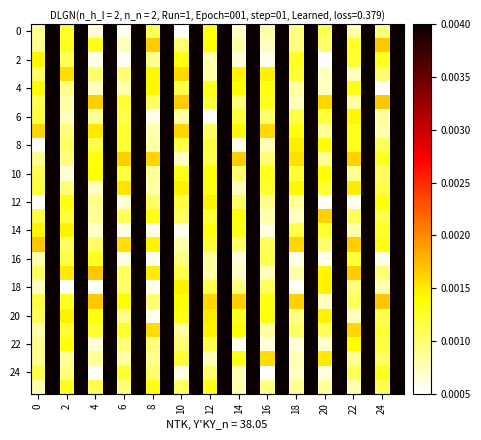

Which series has the widest spread of values?

8